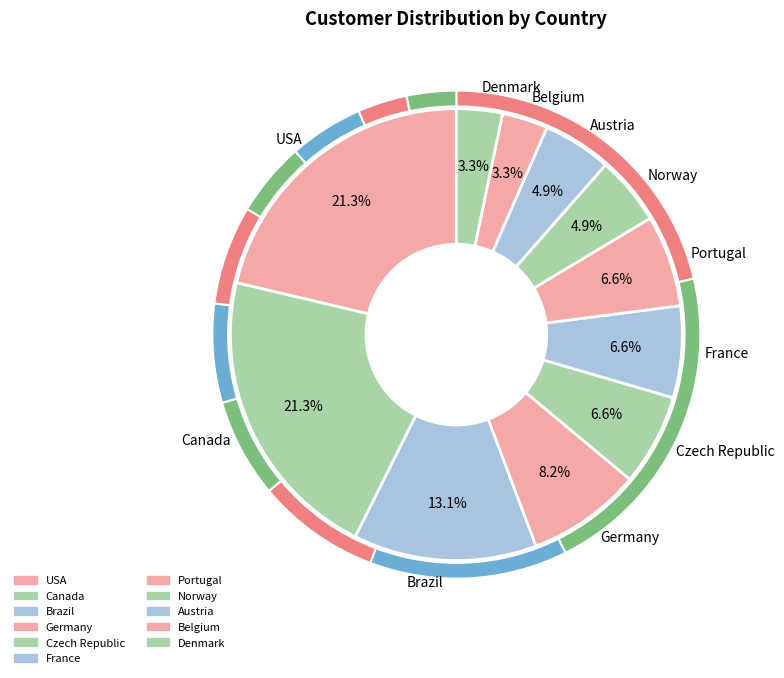

To the nearest percent, what is the combined percentage of Portugal and Austria?

11%